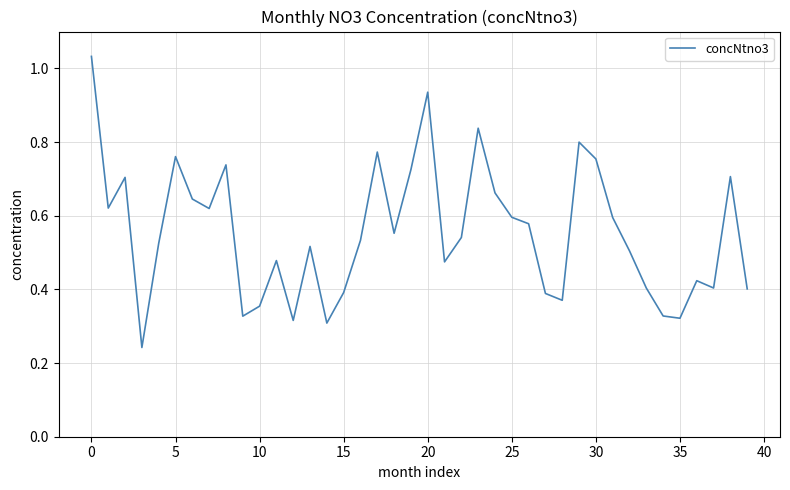

What is the sum of all values?

22.2